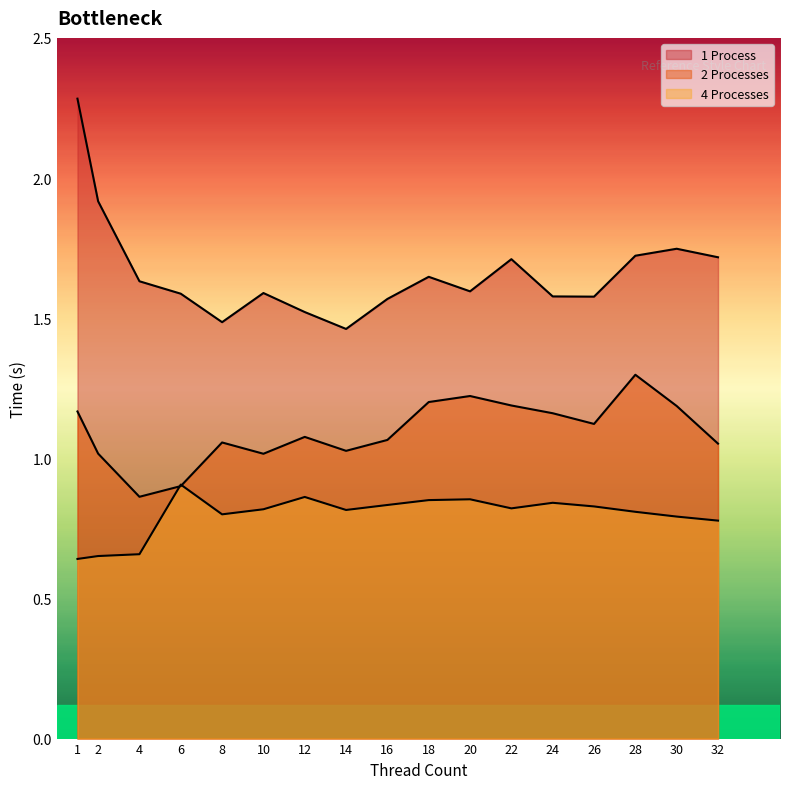

How many lines are shown in the chart?

3